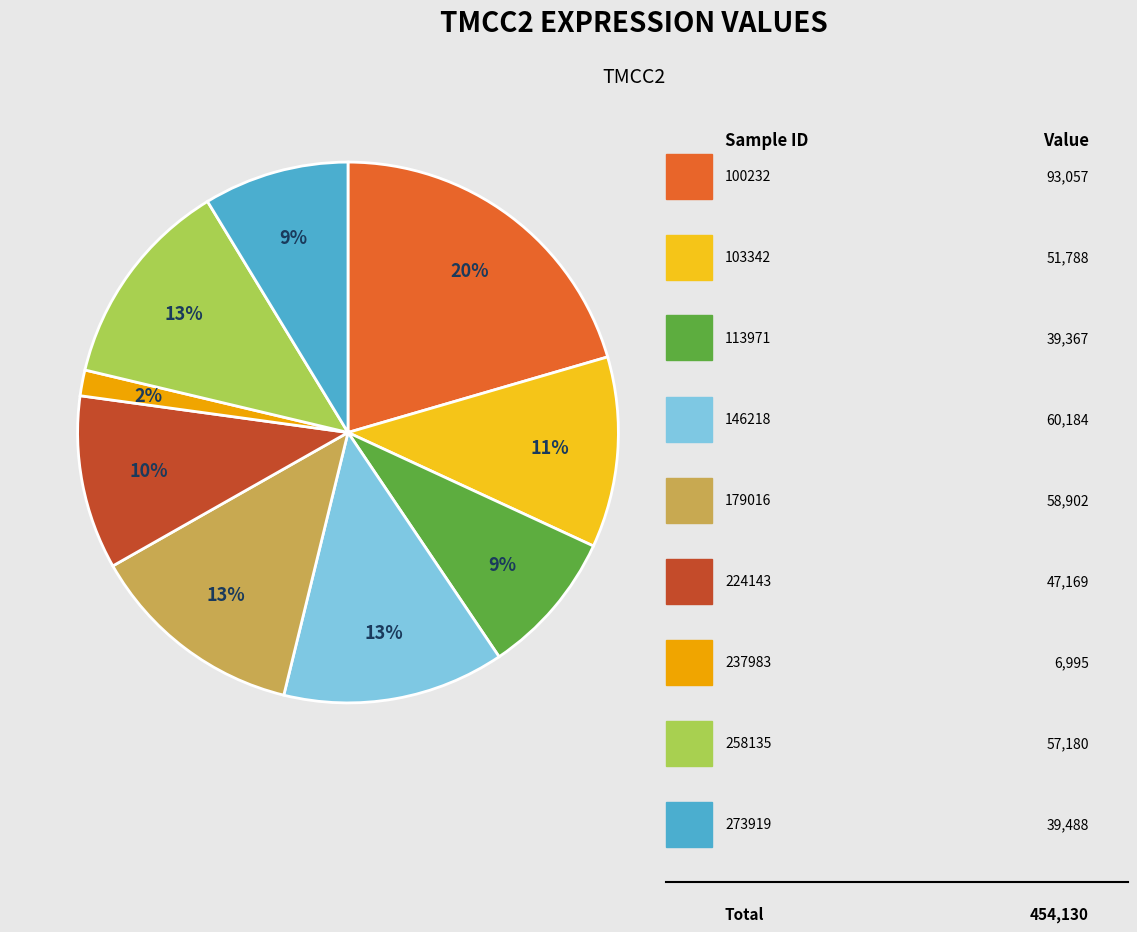

Is there a majority slice in this chart?

No